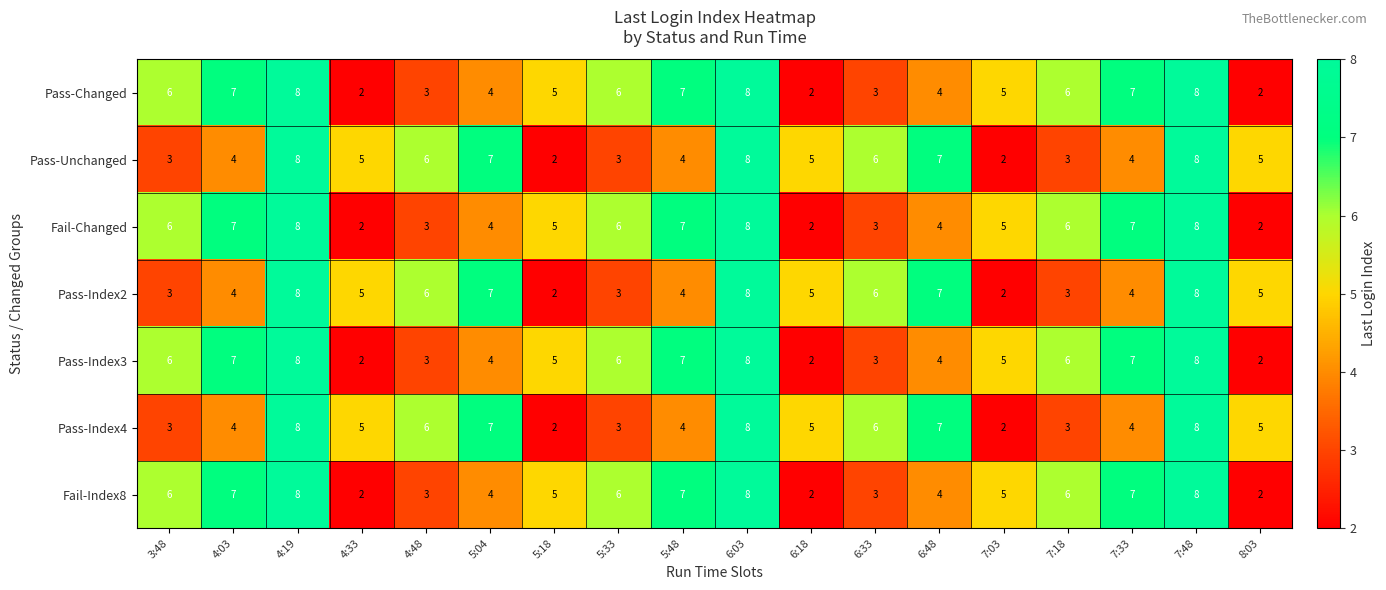

At how many categories does at least one series exceed 3?

18